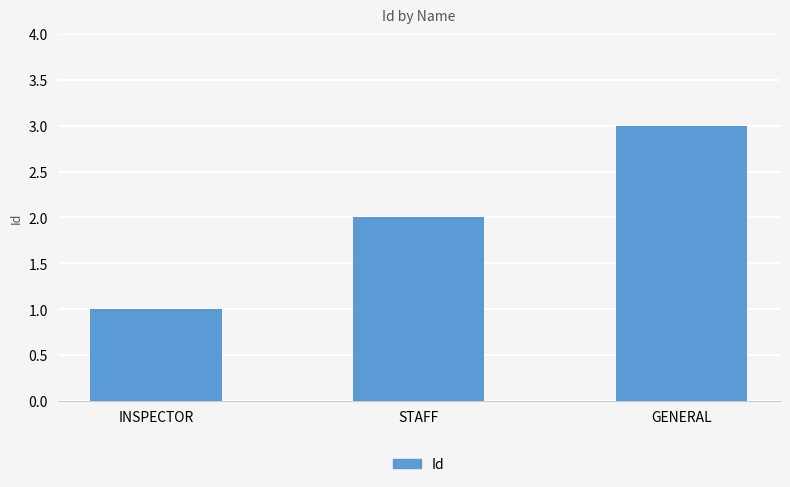

Reading left to right, what are all the values shown in this chart?

INSPECTOR=1	STAFF=2	GENERAL=3